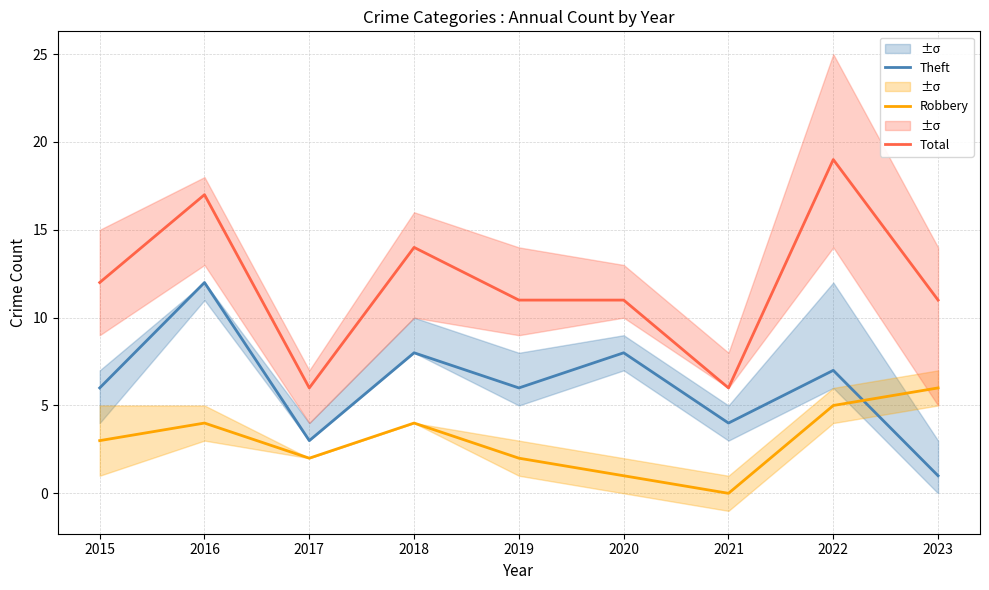

What is the sum of all Robbery values?

27